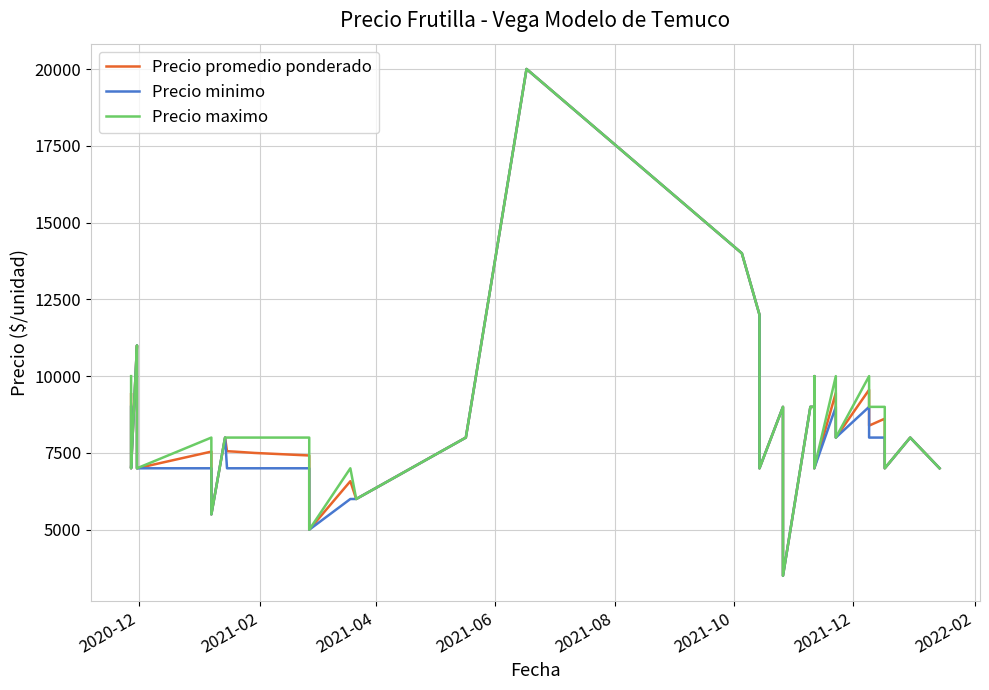

Which series has the largest total across all categories?

Precio maximo